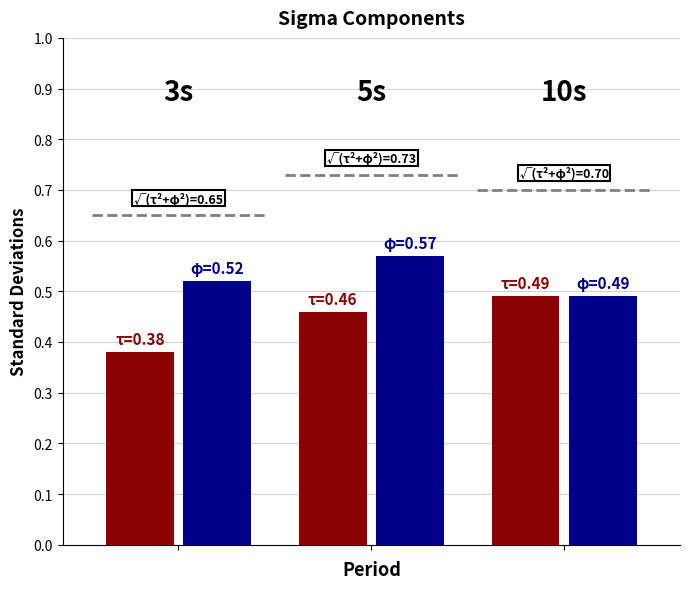

How many categories are shown in the chart?

3